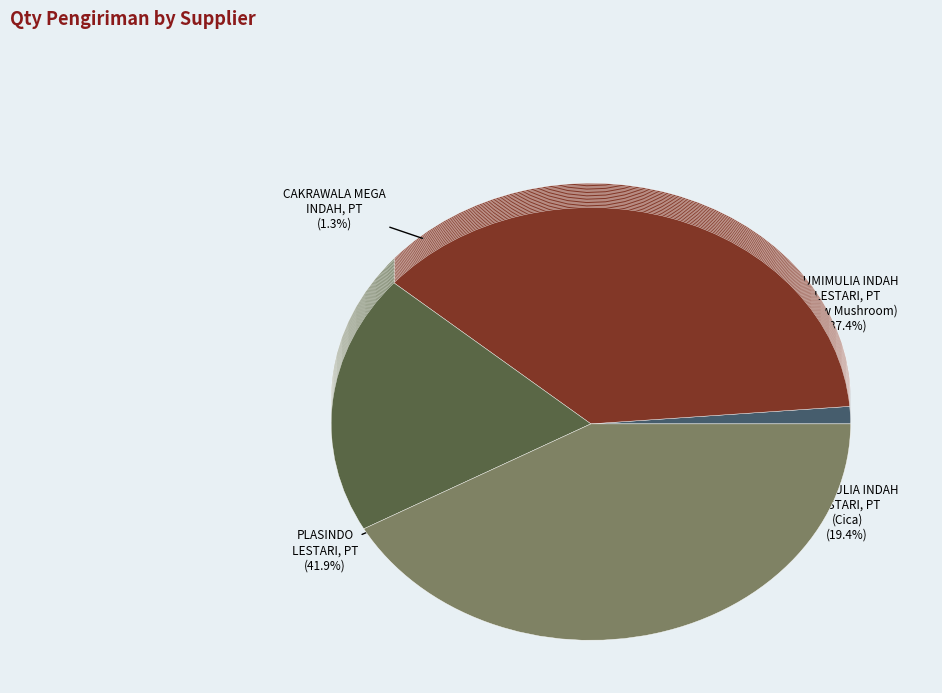

Is PLASINDO LESTARI, PT the majority of the pie?

No